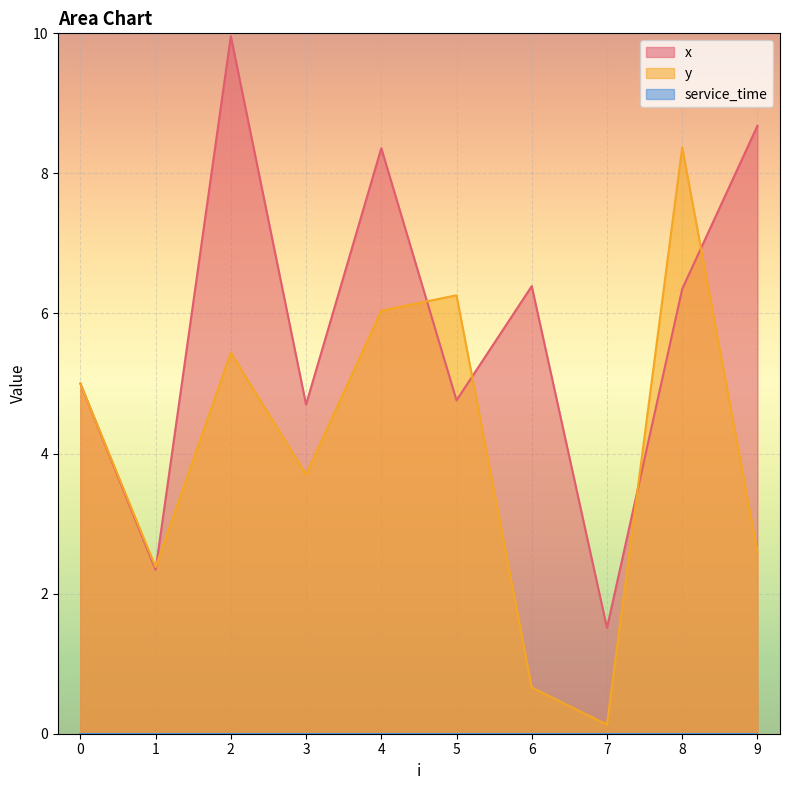

Which series ends up on top after the final intersection of x and y?

x